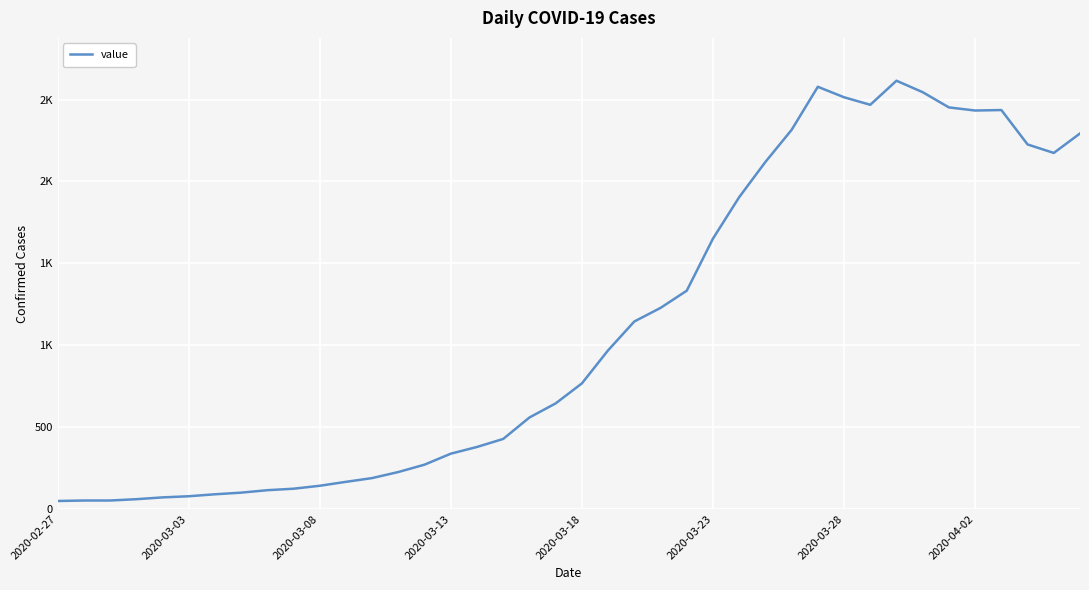

Reading right to left, list all the values displayed in this chart.

2293	2174	2226	2436	2433	2452	2545	2615	2468	2514	2578	2315	2119	1904	1651	1333	1228	1145	969	767	645	559	428	379	338	271	226	189	166	142	124	115	100	90	78	71	60	52	52	49